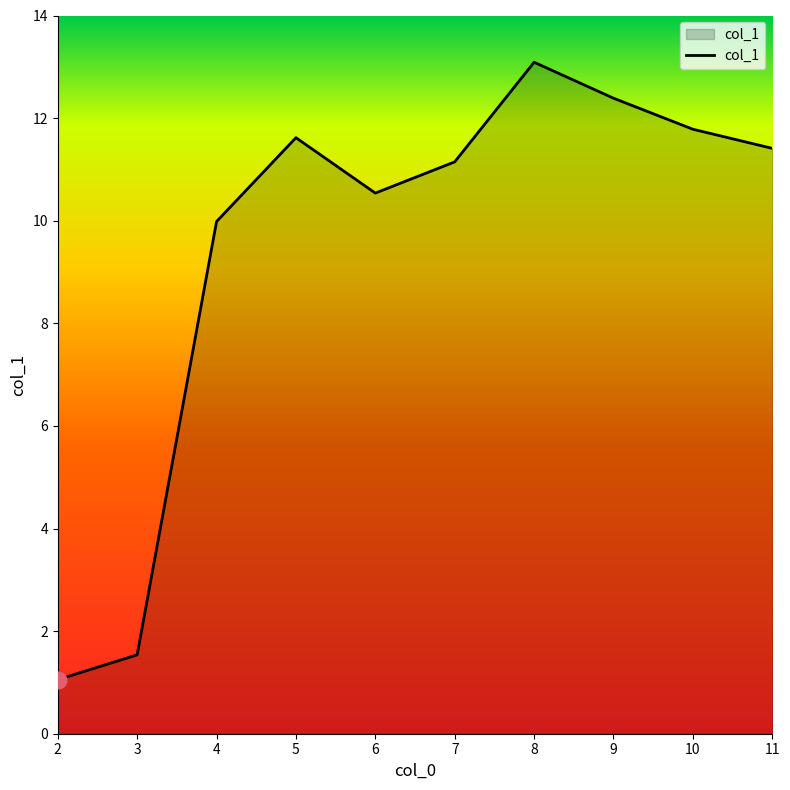

What is the difference between the values at 4 and 9?

2.4